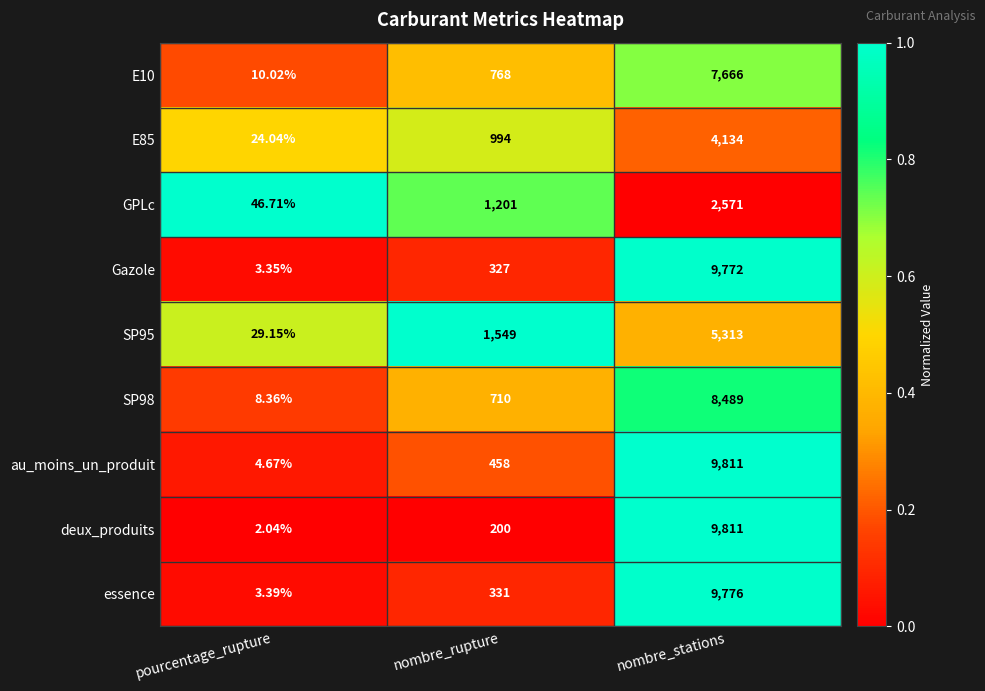

Where is E10 nearest to the value 3838?

nombre_rupture